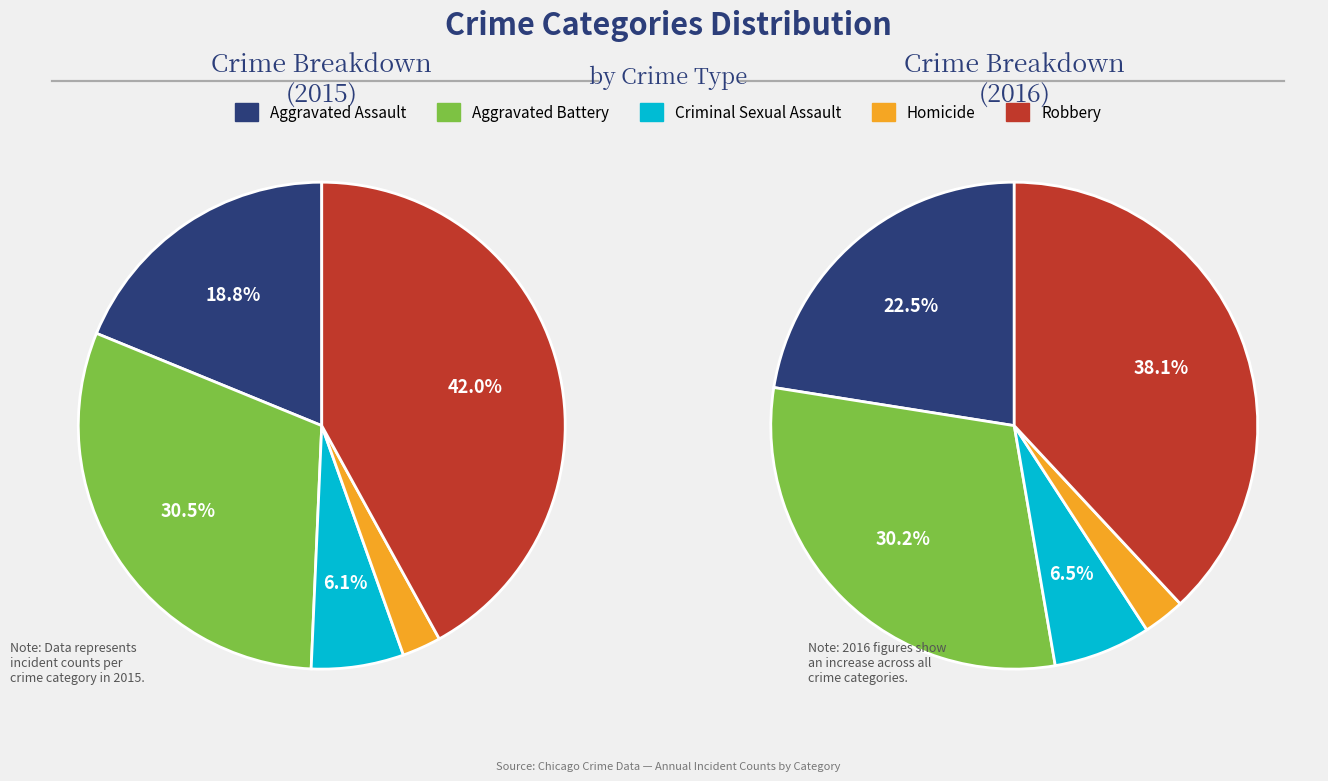

Rank the categories by value from lowest to highest.

Homicide, Criminal Sexual Assault, Aggravated Assault, Aggravated Battery, Robbery